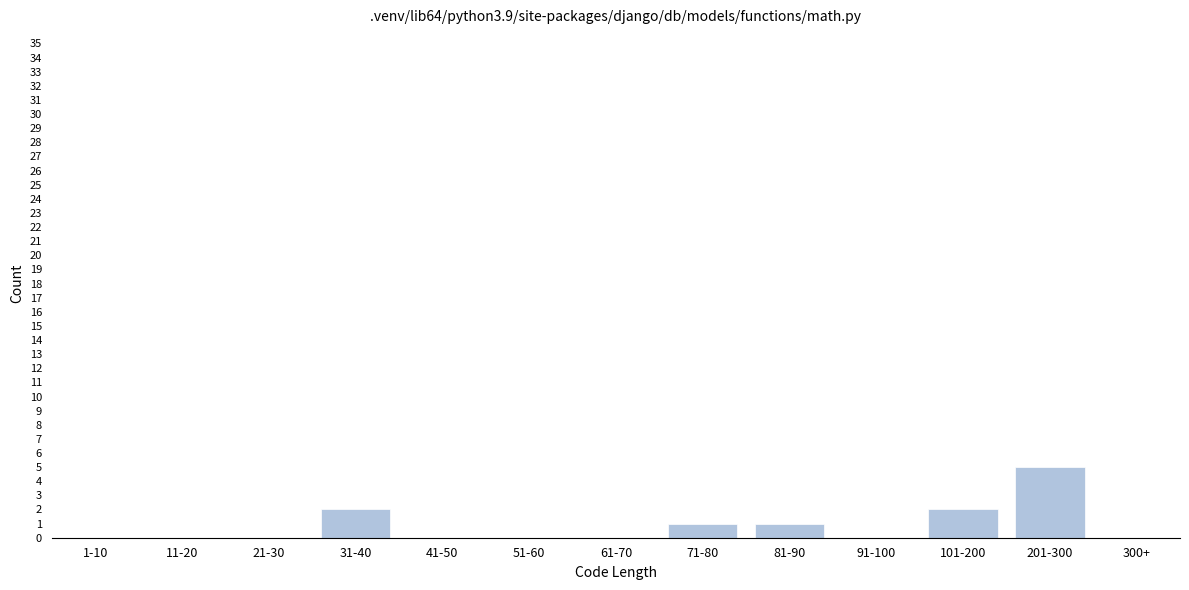

Reading left to right, list all the values displayed in this chart.

1-10=0	11-20=0	21-30=0	31-40=2	41-50=0	51-60=0	61-70=0	71-80=1	81-90=1	91-100=0	101-200=2	201-300=5